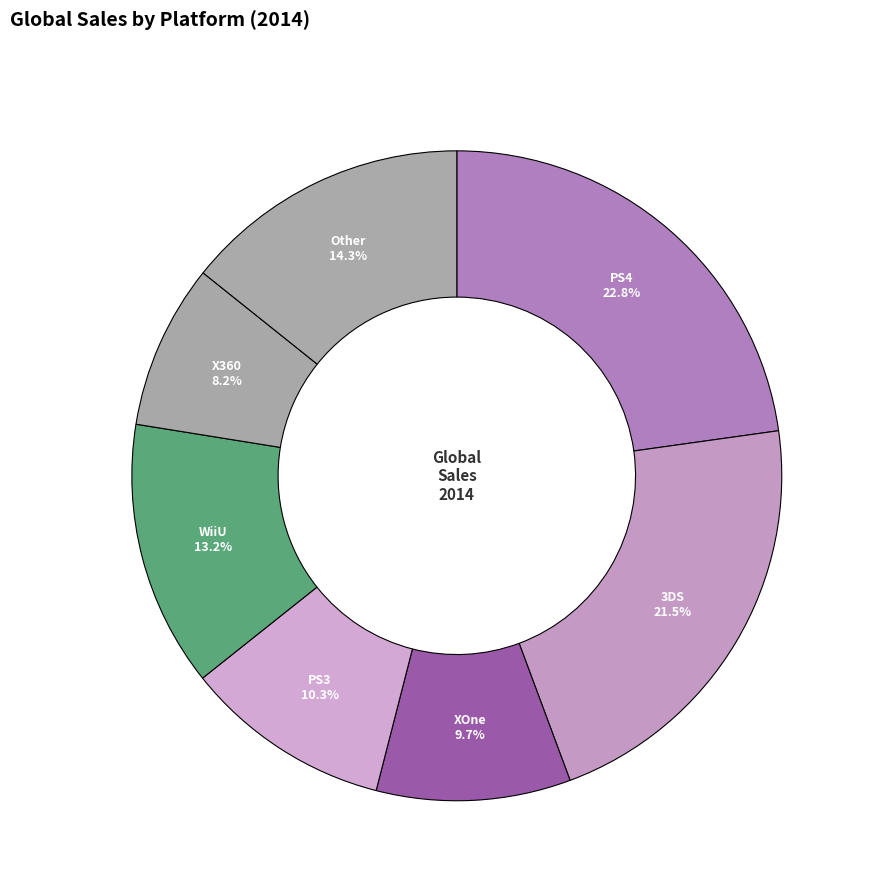

How many slices are in this pie chart?

7